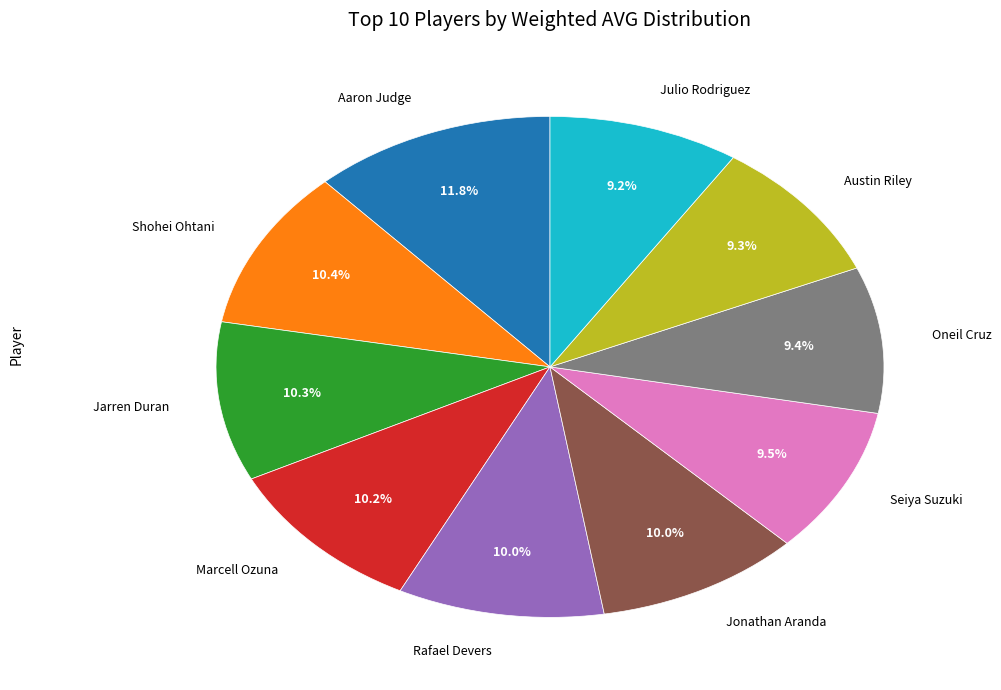

Between Oneil Cruz and Marcell Ozuna, which is larger?

Marcell Ozuna